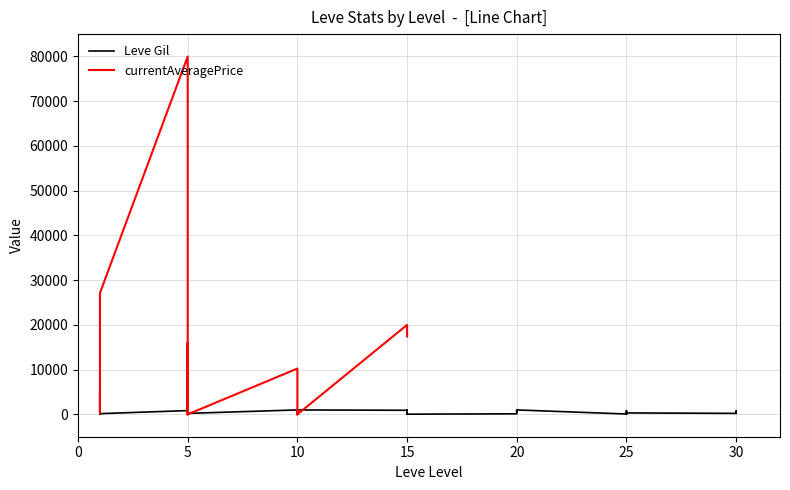

What is the average value?

506